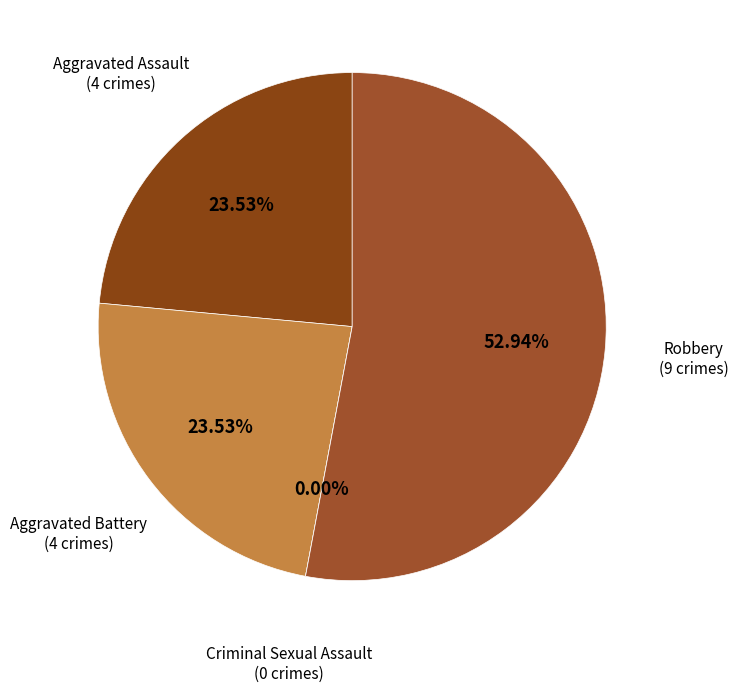

True or false: Criminal Sexual Assault accounts for 1% of the total.

False